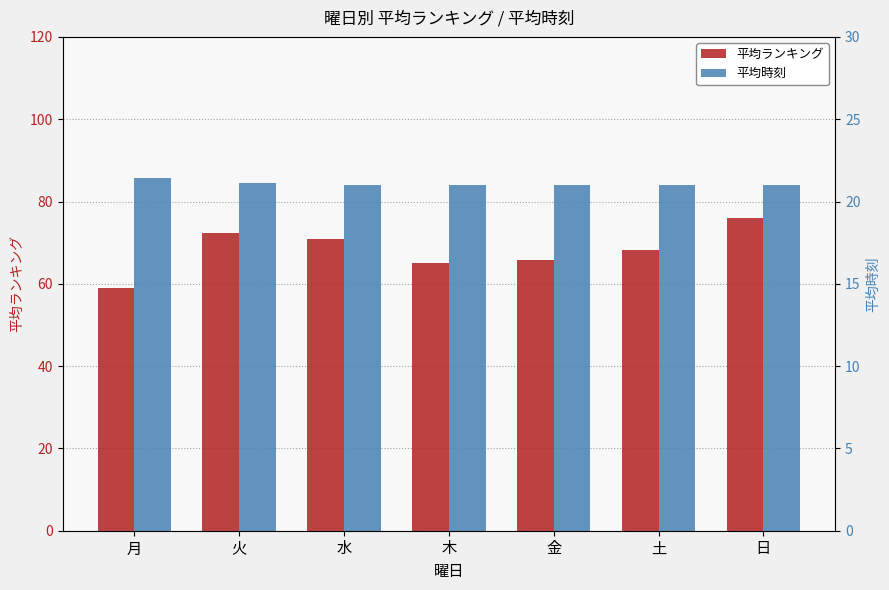

What position from the right is 金?

3